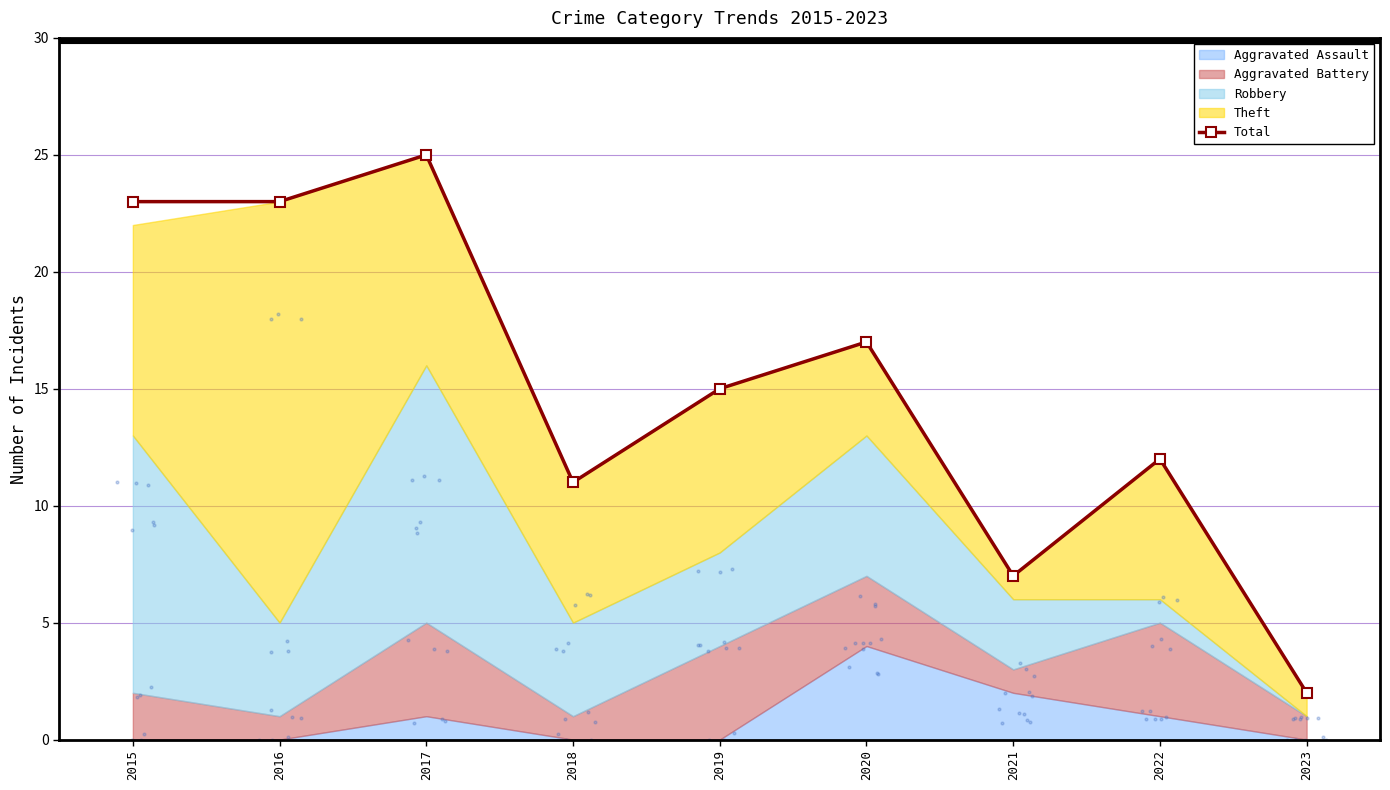

Which has a higher value, 2018 or 2016?

2016